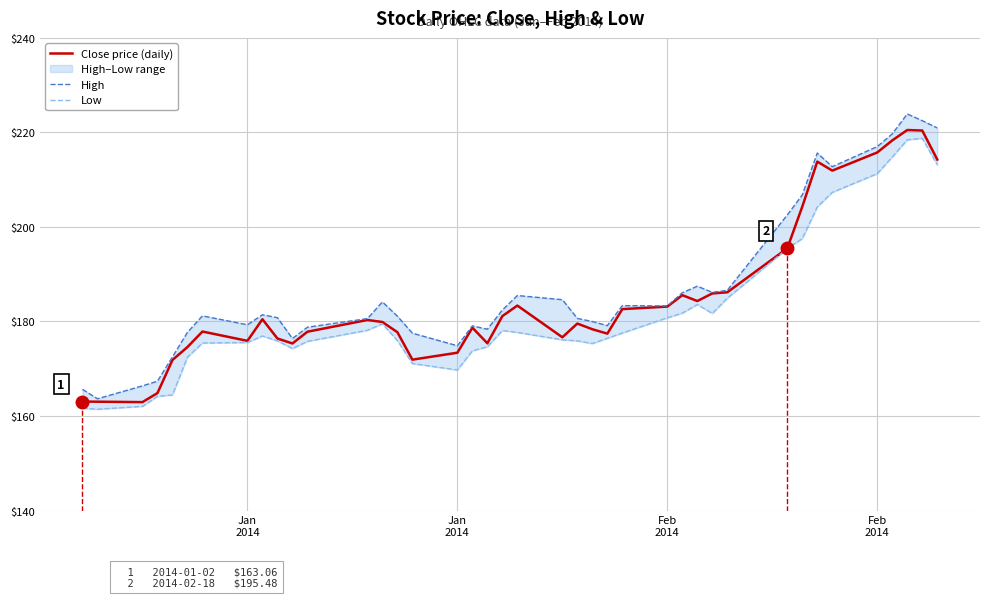

At which category does High reach its first local valley?

Jan
2014